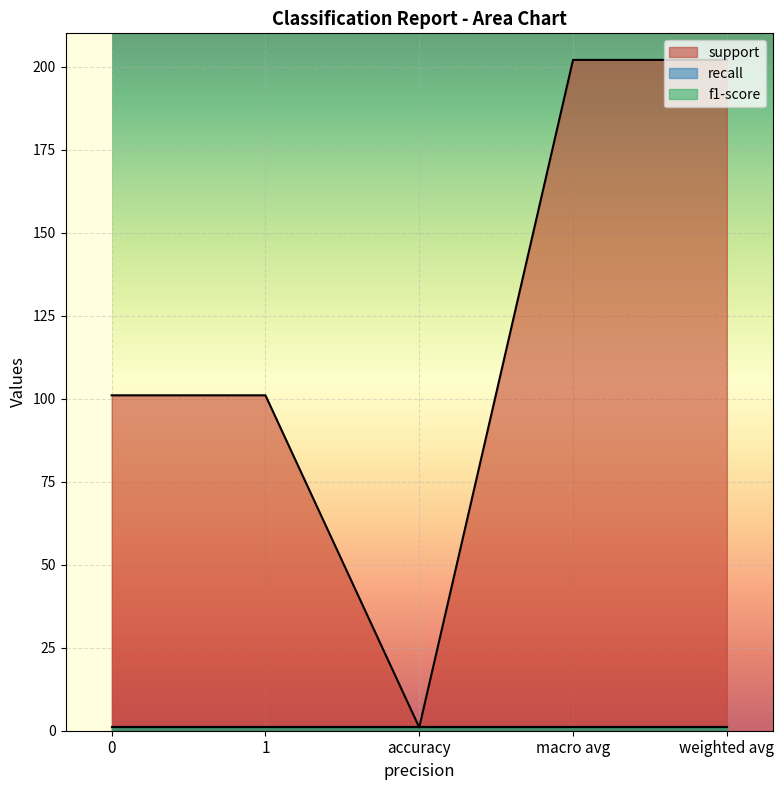

Between 1 and accuracy, which is larger?

1